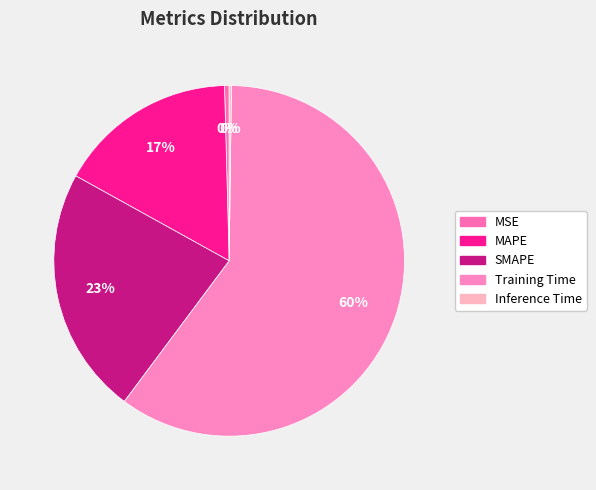

To the nearest percent, what is the difference between the Training Time and MSE slice percentages?

60%